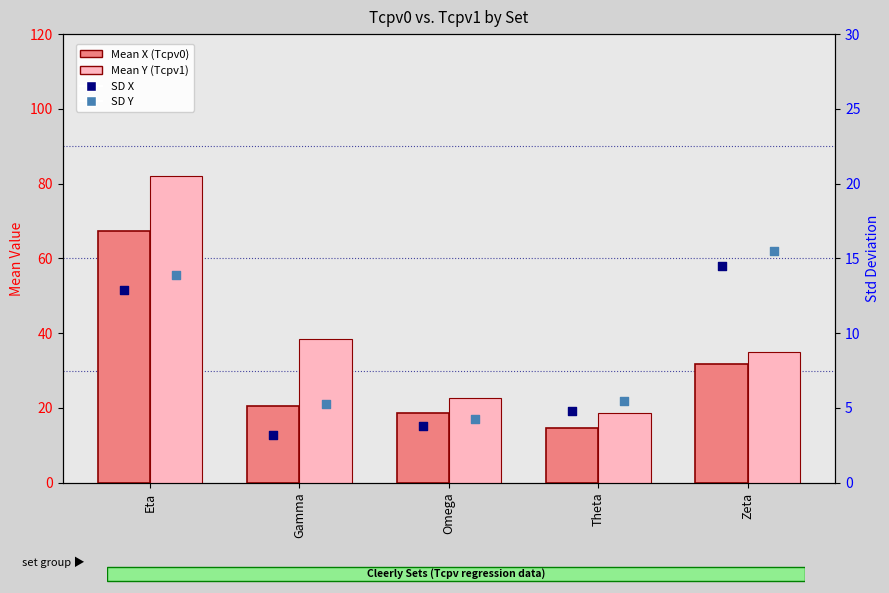

Which series contains the lowest Y value?

SD X